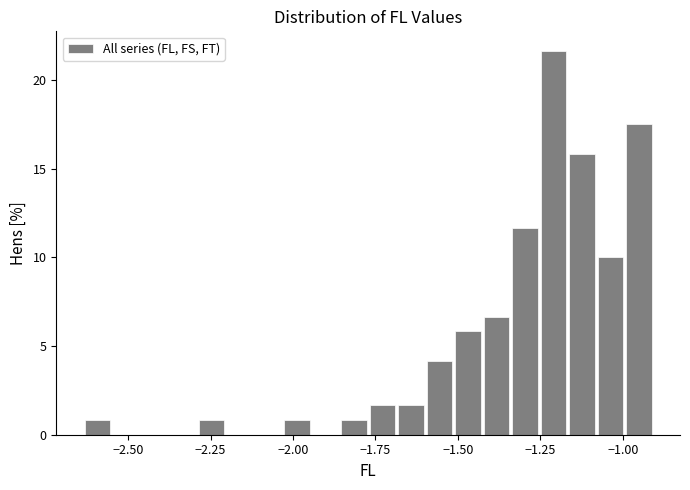

Read against the x-axis, roughly where is the centre of the tallest bar?

-1.20